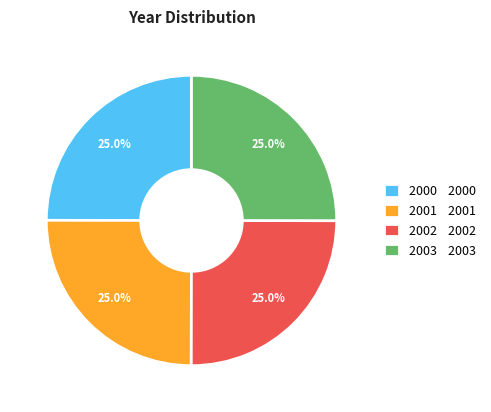

How many segments does this pie chart have?

4